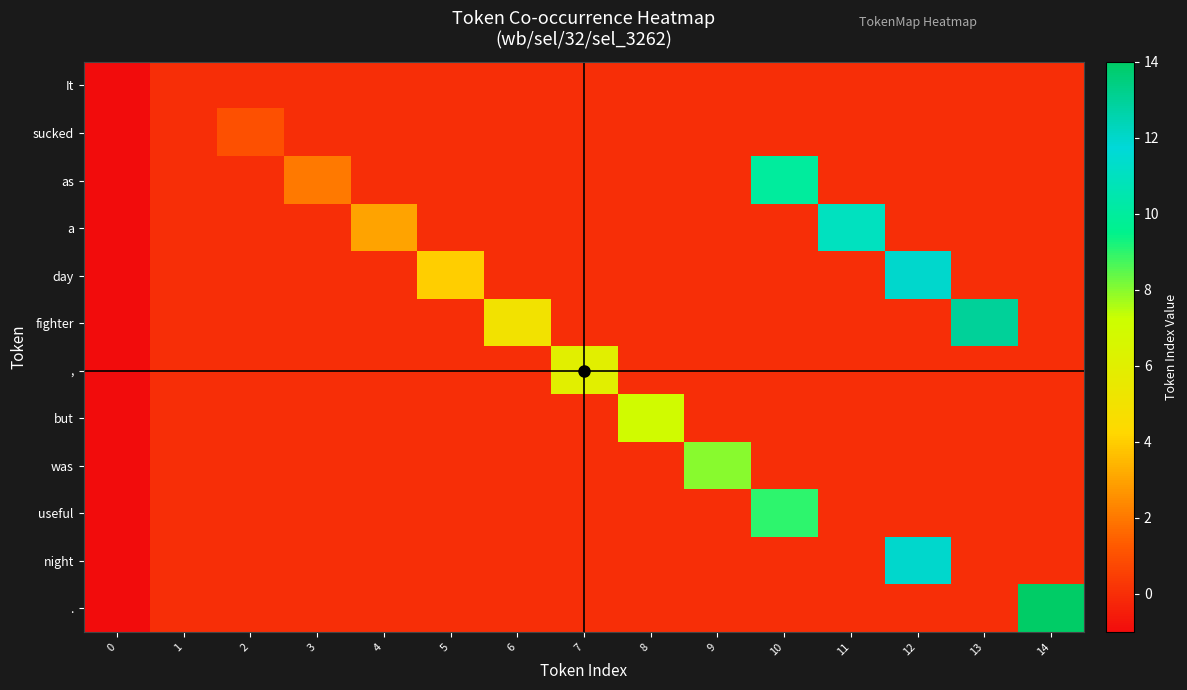

What is the total value across all series at 11?

11